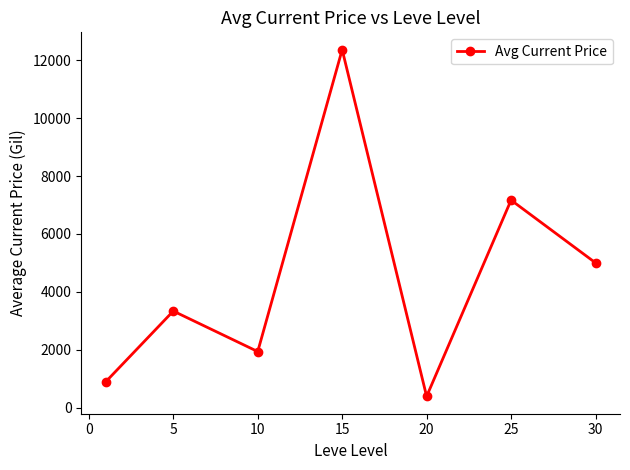

What is the difference between the second highest and second lowest values?

6277.7